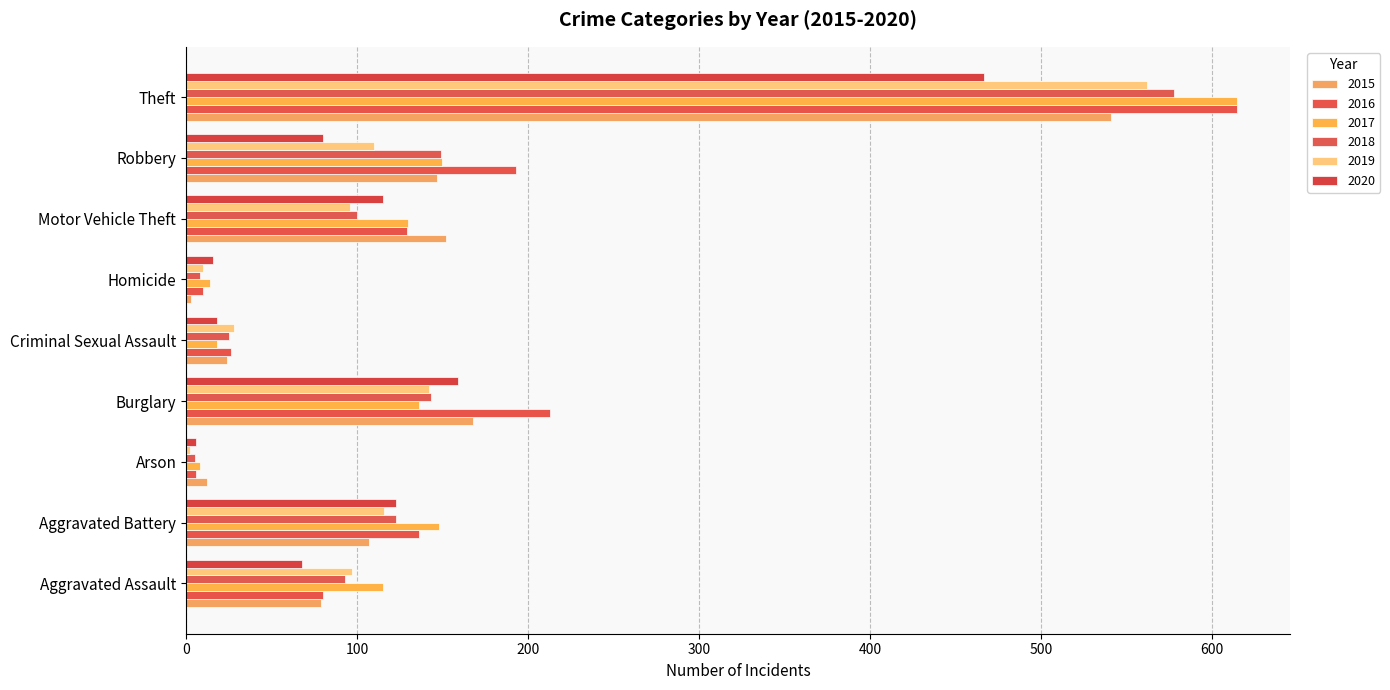

What is the difference between the second highest and second lowest values in the 2017 series?

136